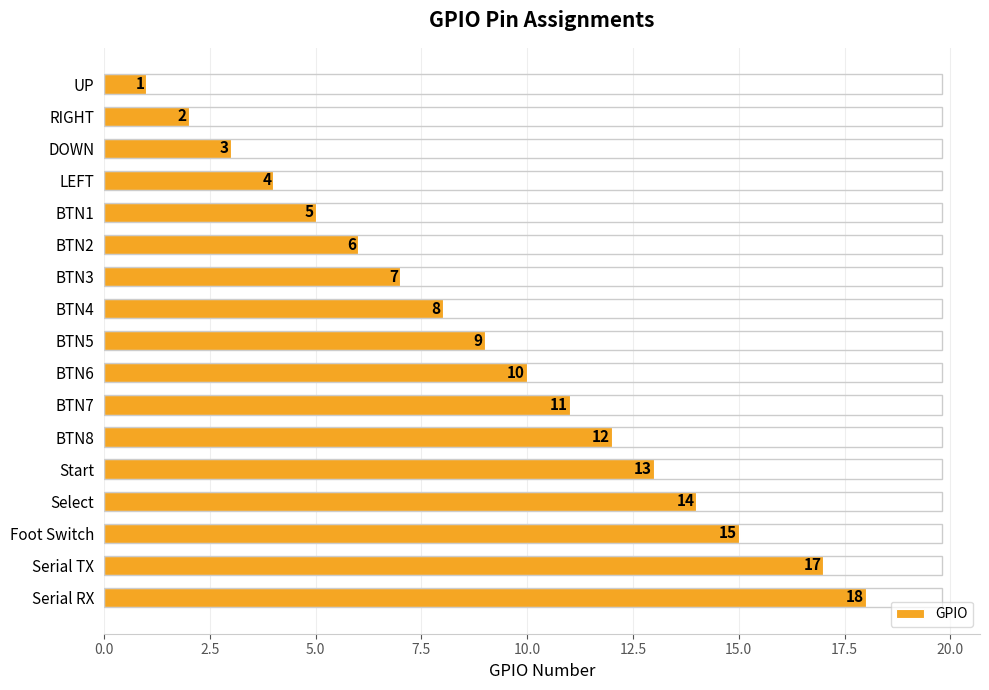

Reading top to bottom, transcribe all the data shown in this chart.

1	2	3	4	5	6	7	8	9	10	11	12	13	14	15	17	18